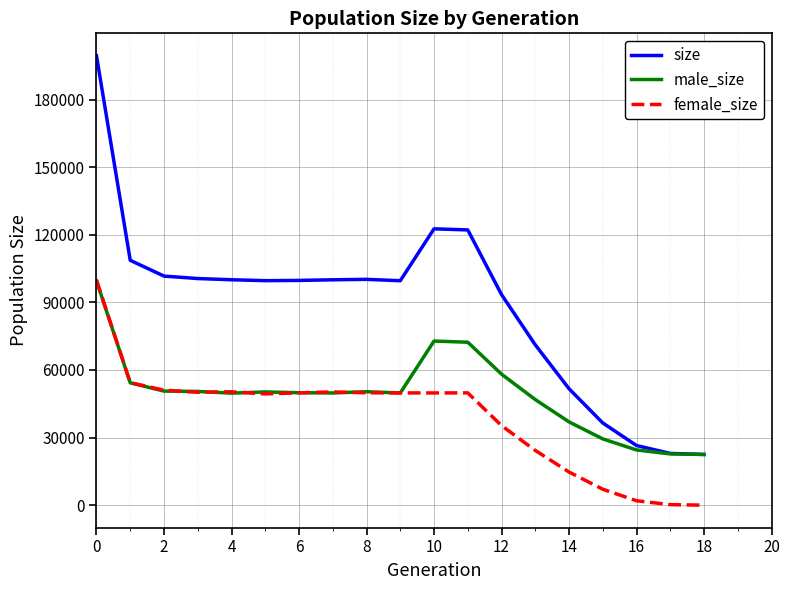

Which series has the largest total across all categories?

size